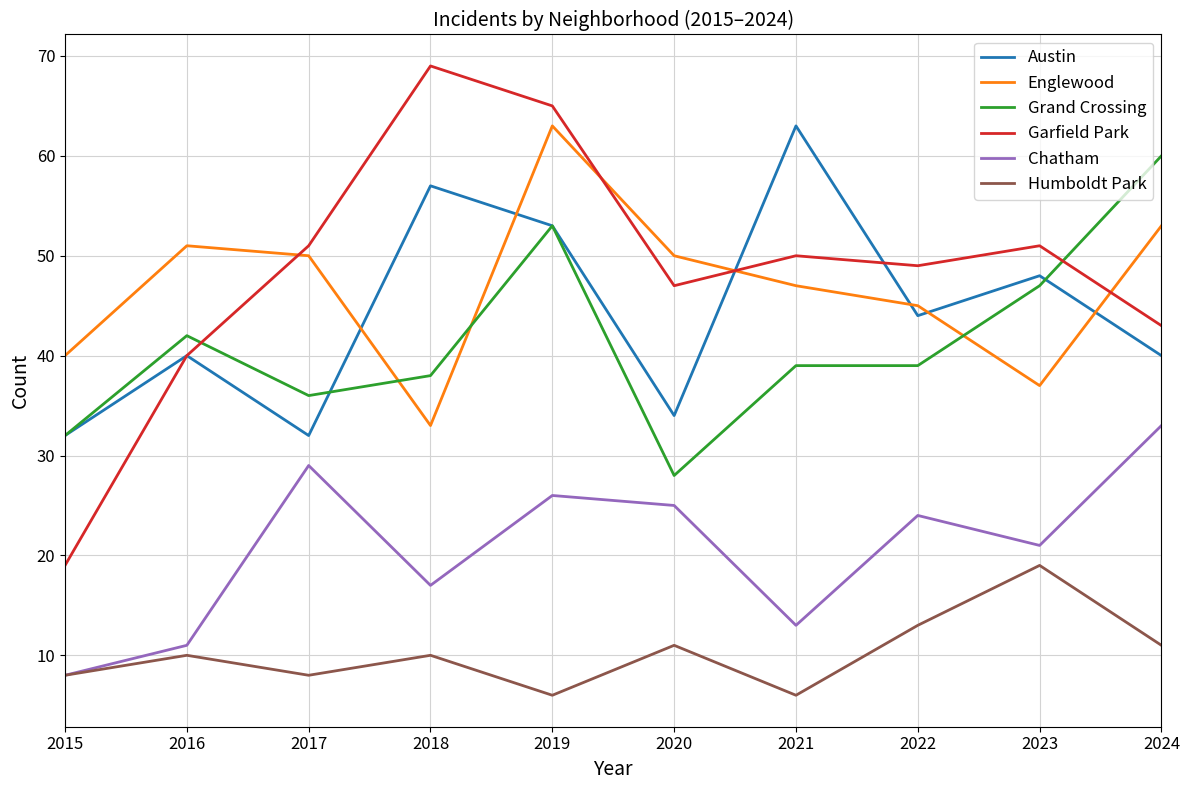

True or false: Chatham has a value of 34 at 2023.

False